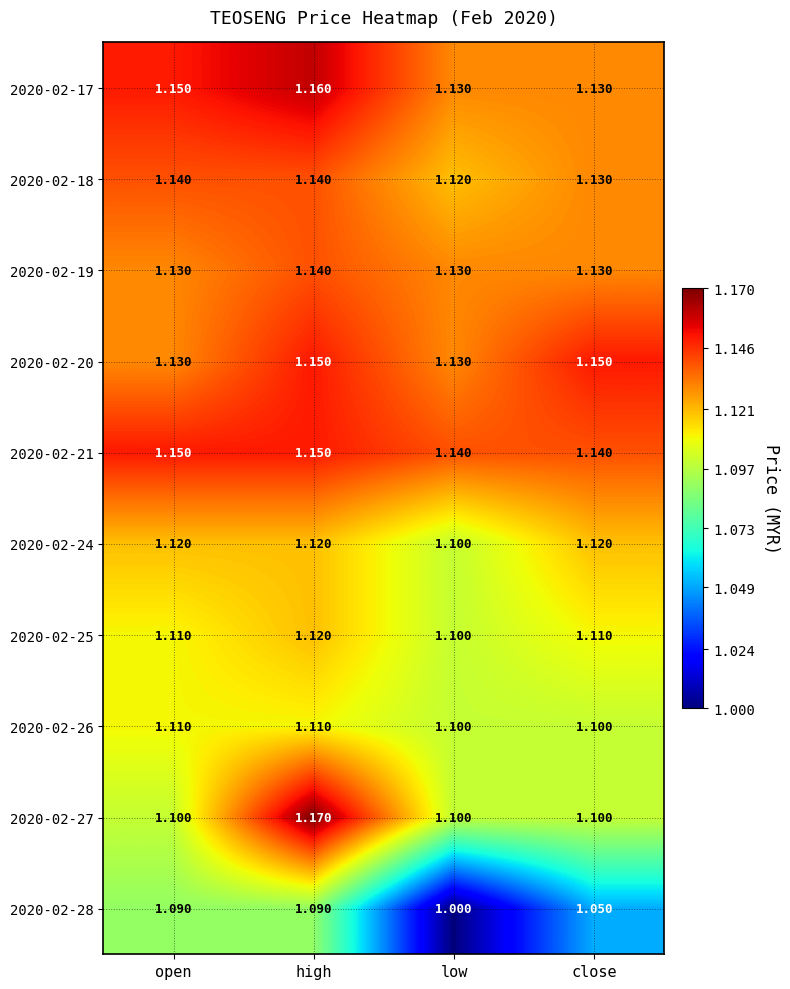

Which category has the highest value across all series?

high